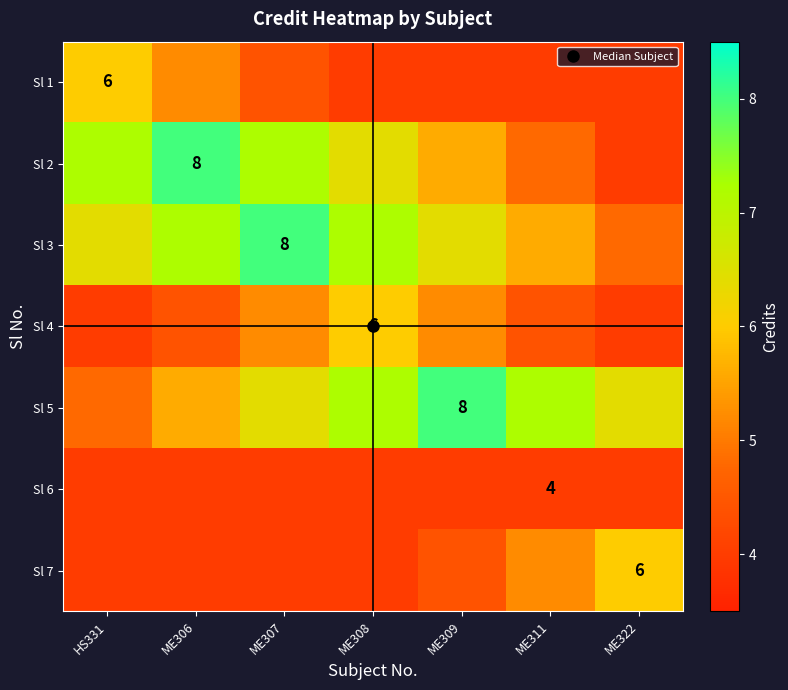

How many data points in Sl 2 are less than 6?

3